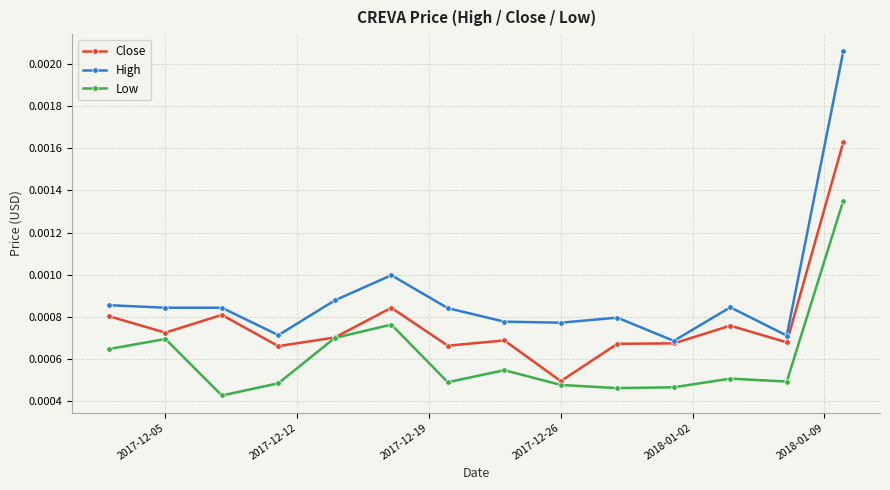

Which series has the largest range (max minus min)?

High